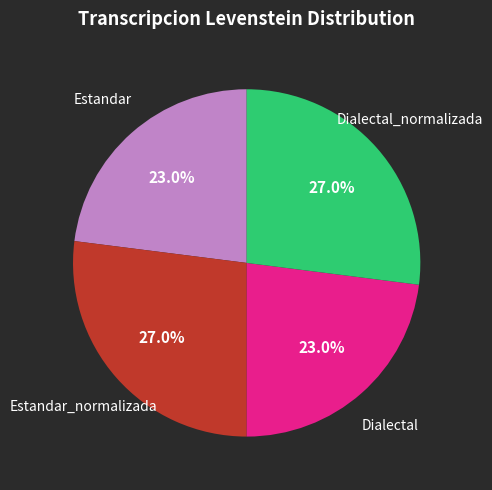

Count the number of slices in the pie.

4